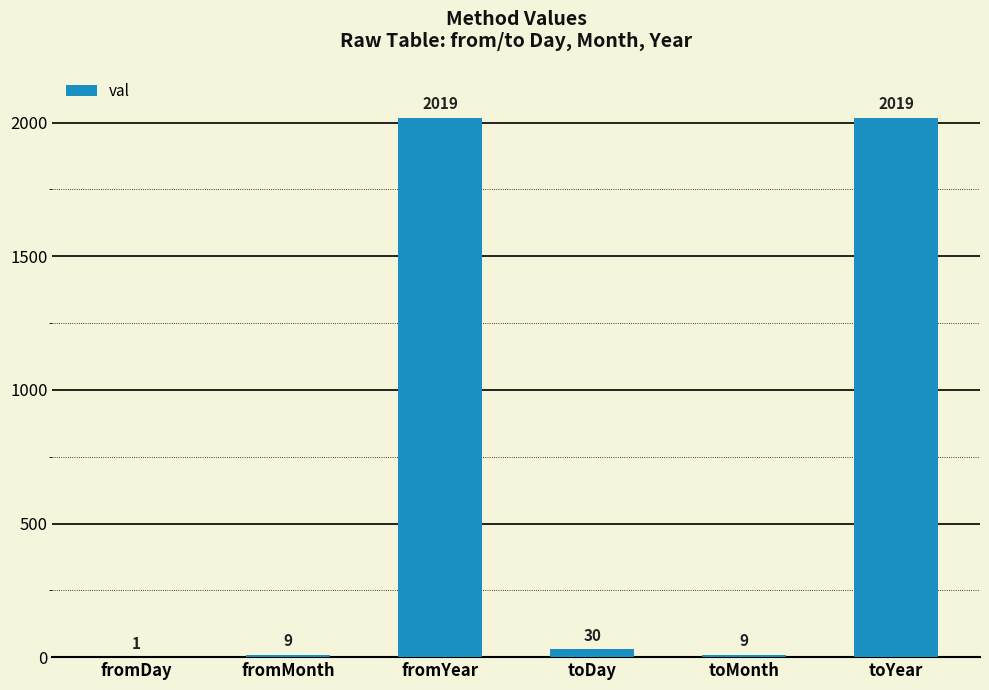

Reading left to right, transcribe all the data shown in this chart.

1	9	2019	30	9	2019